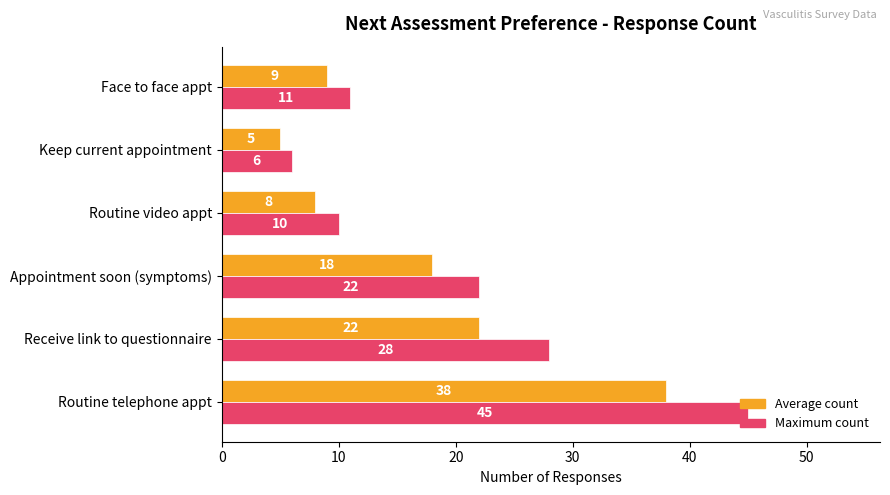

What is the minimum value shown in the chart?

5